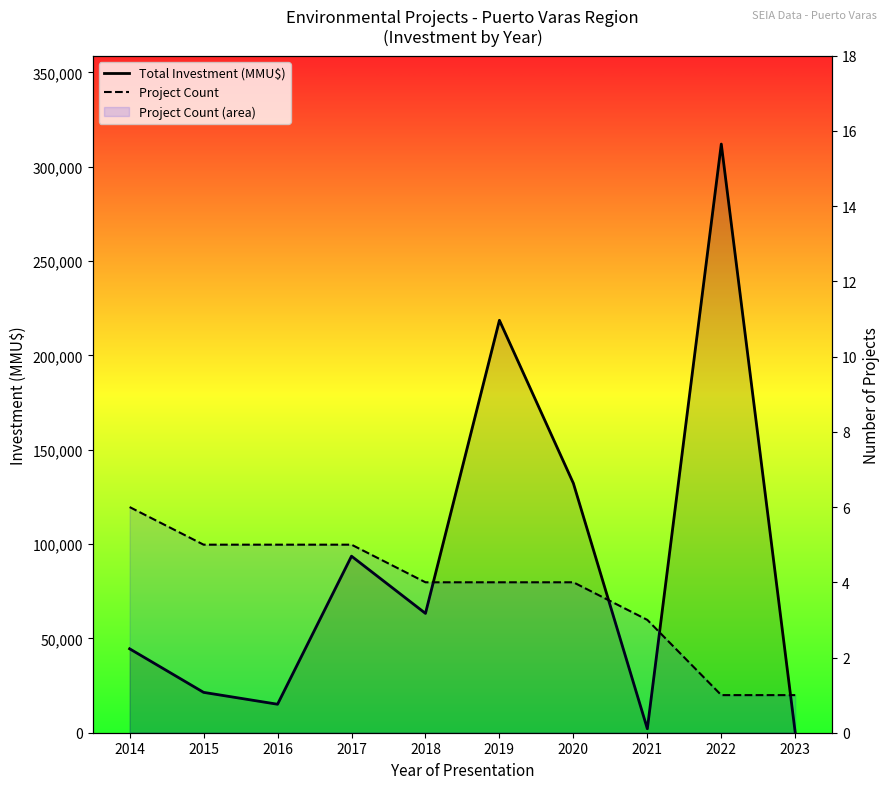

Which category has the lowest value in the Project Count series?

2022